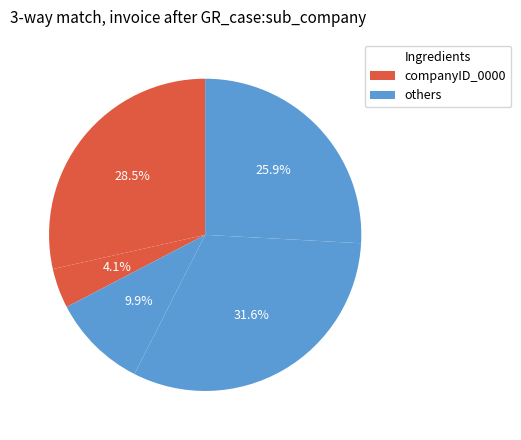

How many segments does this pie chart have?

5